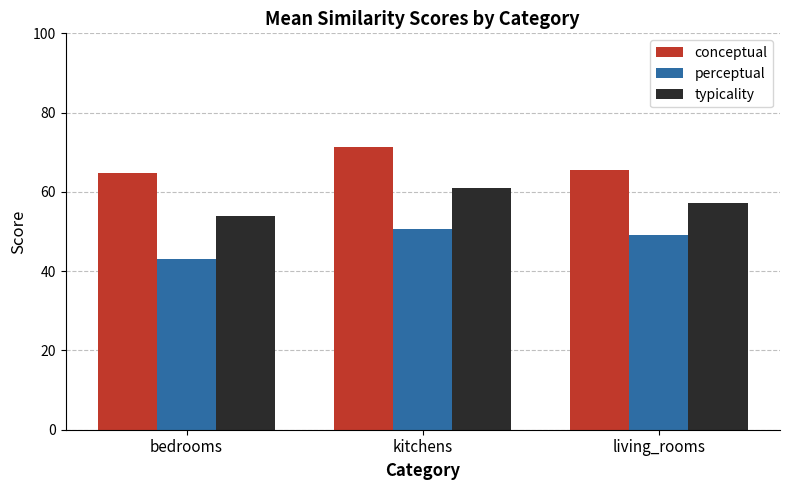

What is the smallest value displayed?

43.2